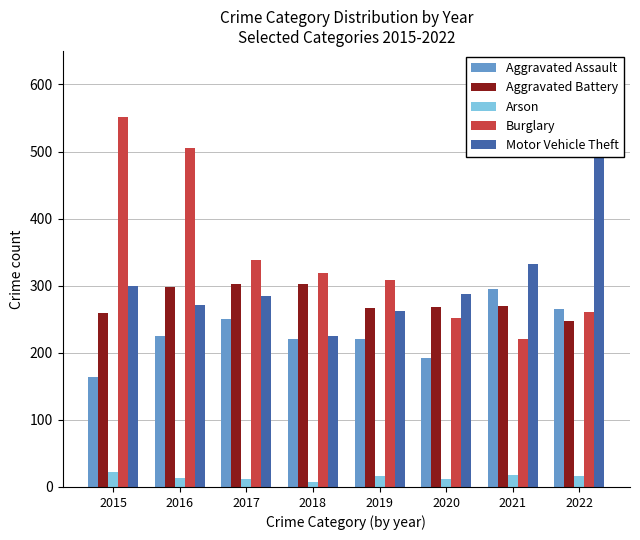

Which label corresponds to the largest value in the chart?

2022